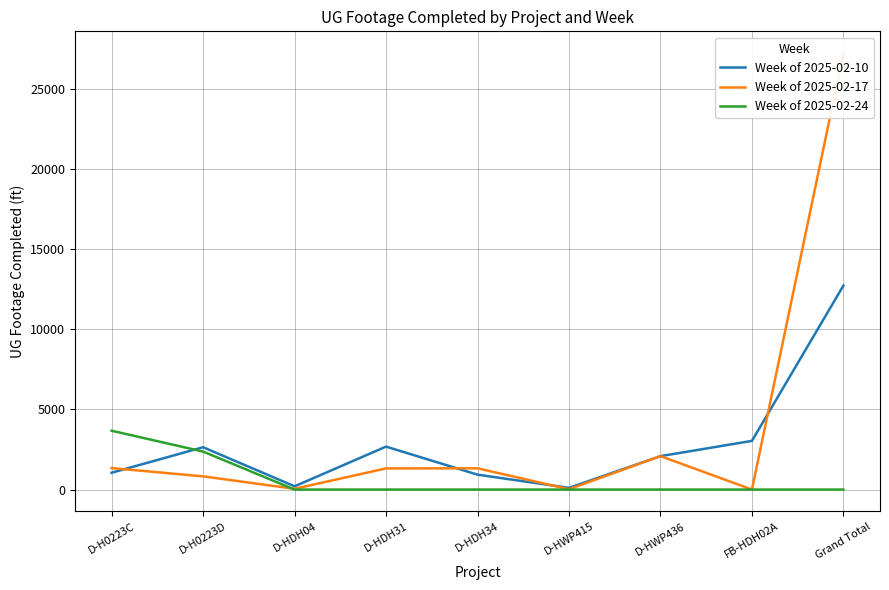

Which label corresponds to the largest value in the chart?

Grand Total